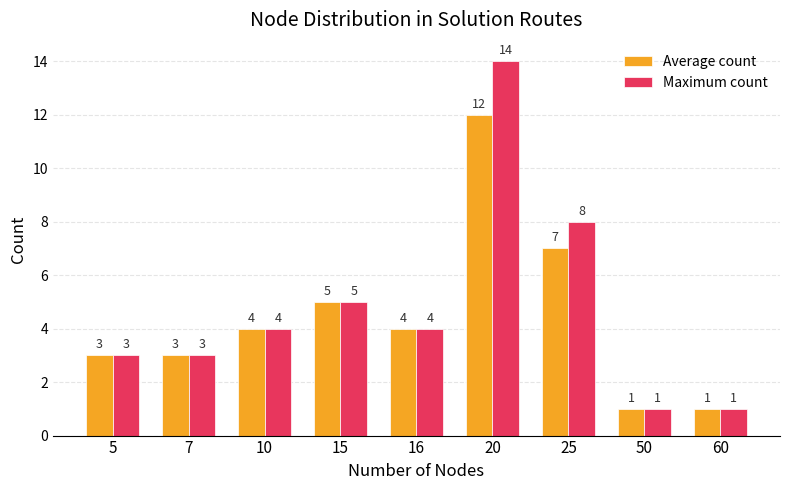

True or false: Maximum count has a value of 4 at 16.

True